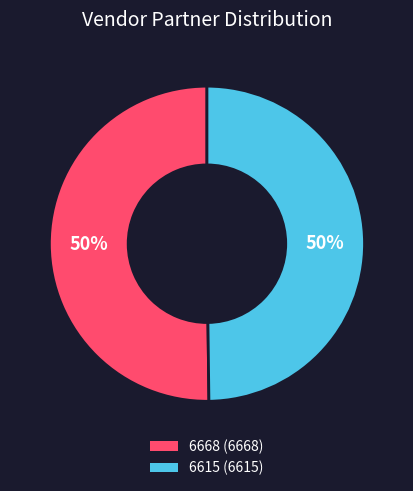

To the nearest percent, what is the average slice percentage?

50%